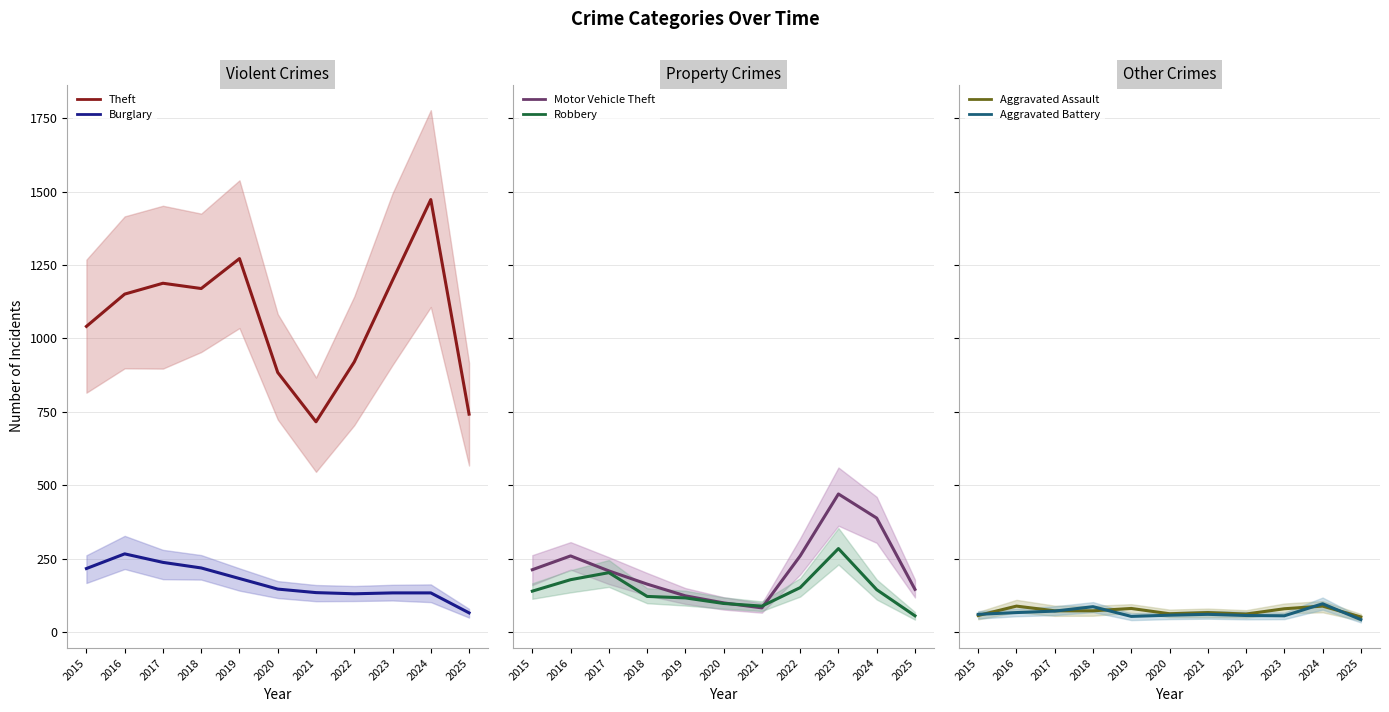

What is the sum of all Motor Vehicle Theft values?

2408